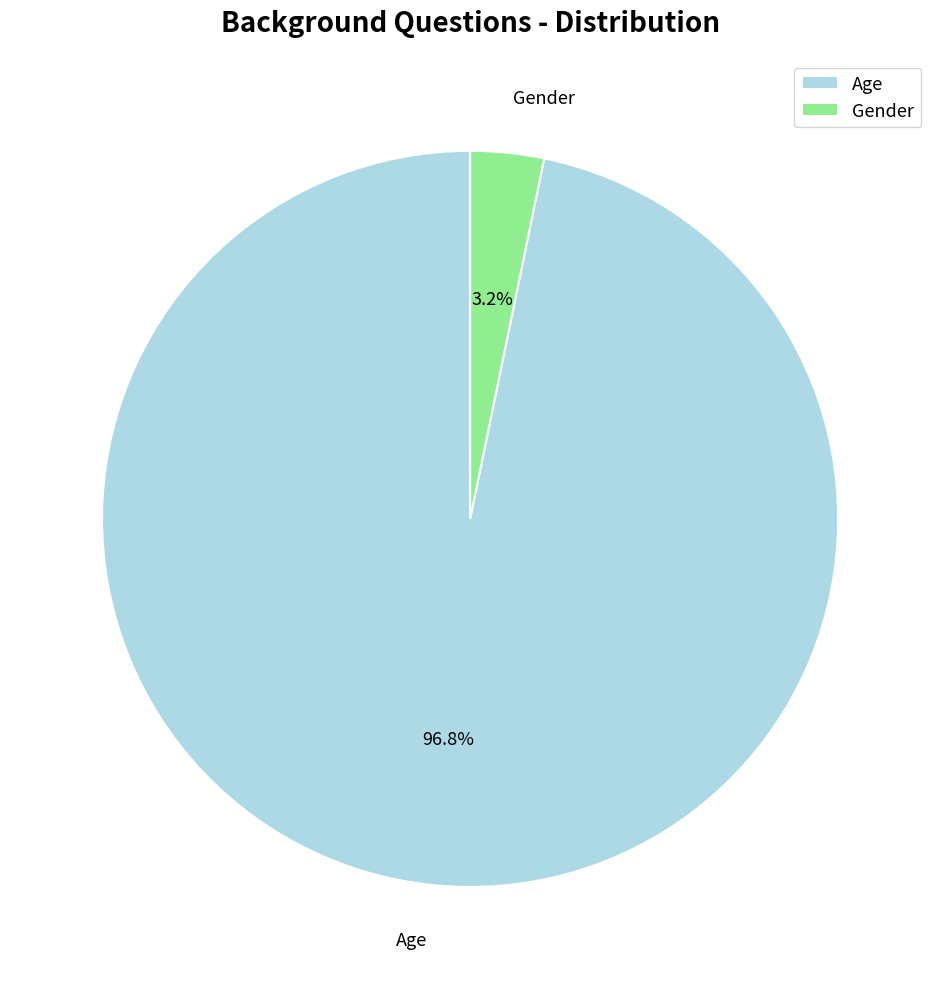

To the nearest percent, what portion does Gender represent?

3%